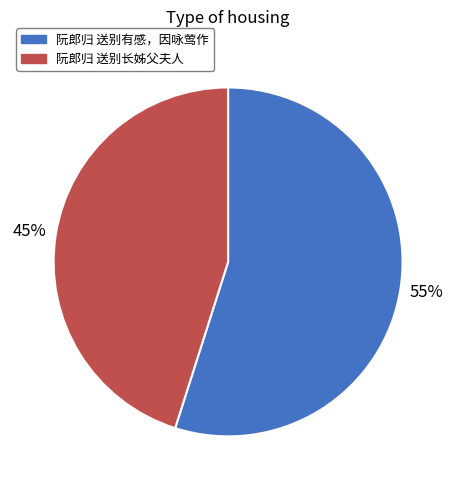

What percentage is the 阮郎归 送别长姊父夫人 slice, to the nearest percent?

45%